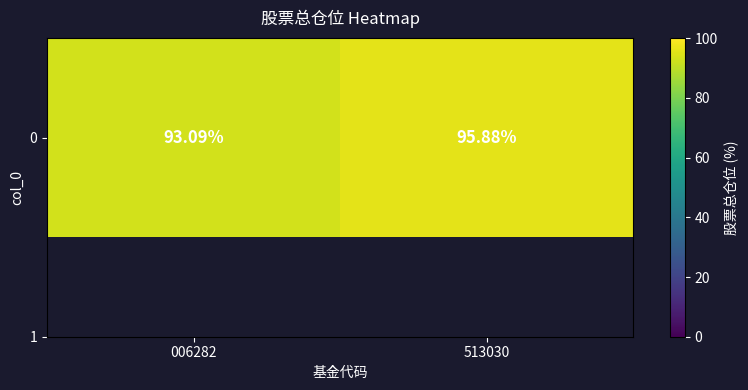

Which label corresponds to the smallest value in the chart?

006282